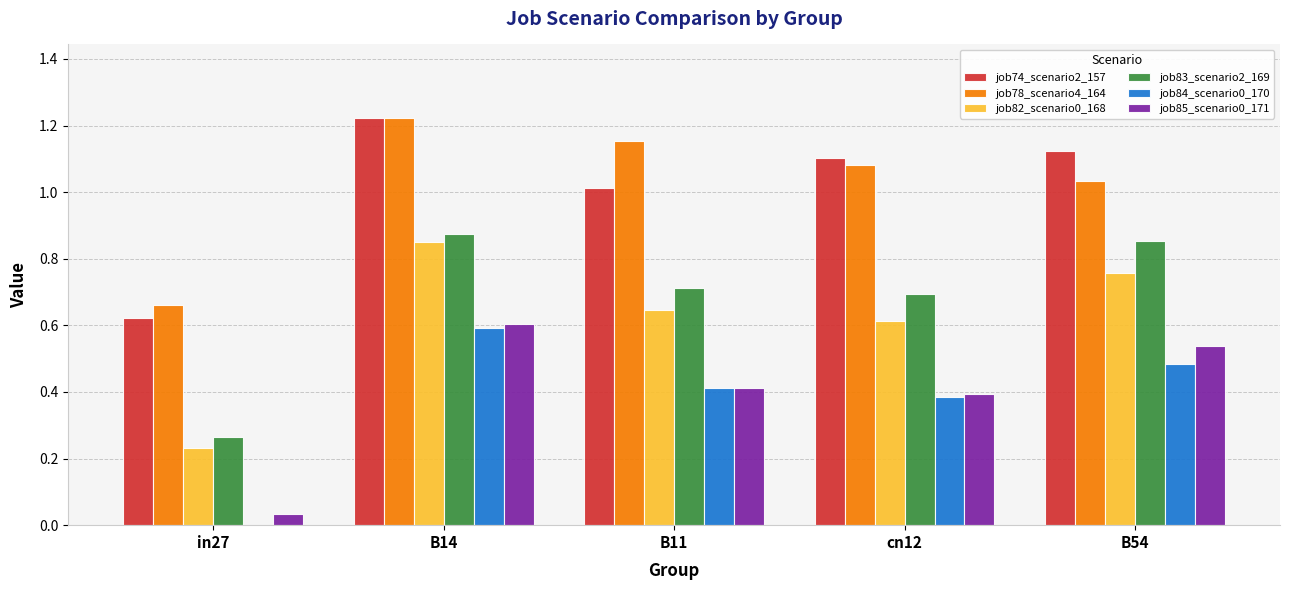

Which category has the highest value in the job84_scenario0_170 series?

B14